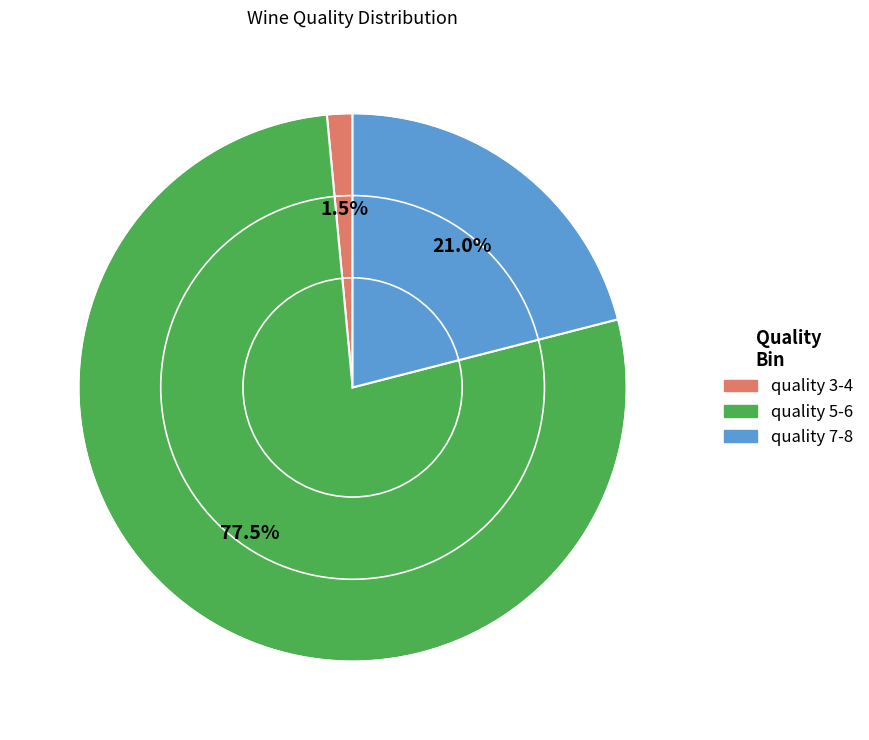

Combined, what portion of the pie is quality 7-8 and quality 5-6?

98.5%